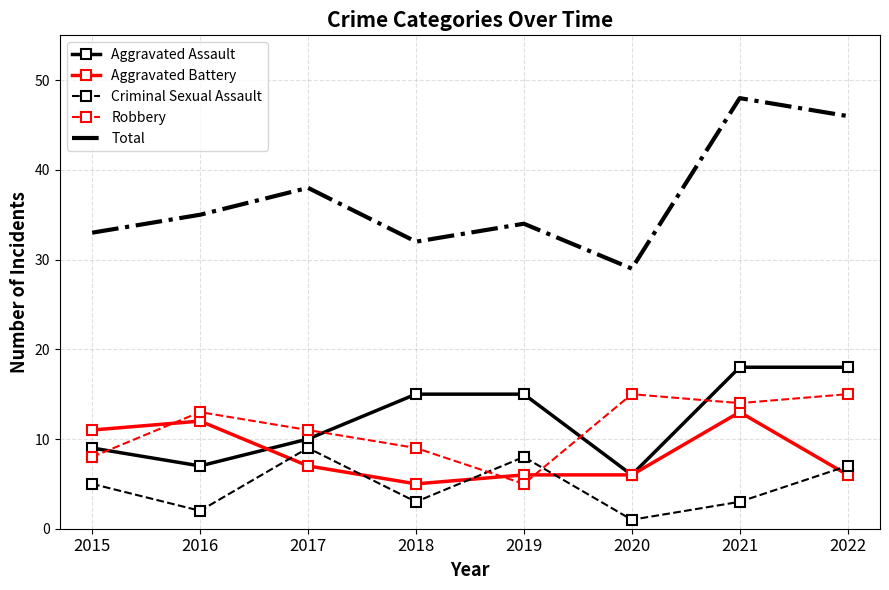

True or false: Total has a value of 15 at 2020.

False